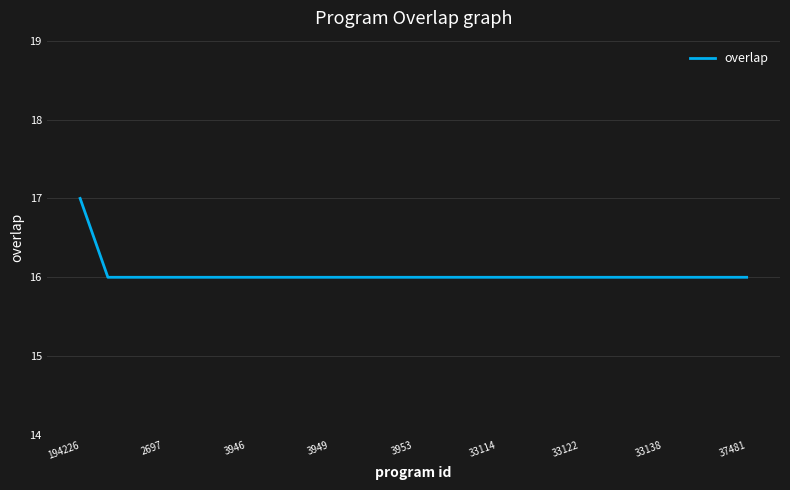

What is the greatest value displayed?

17